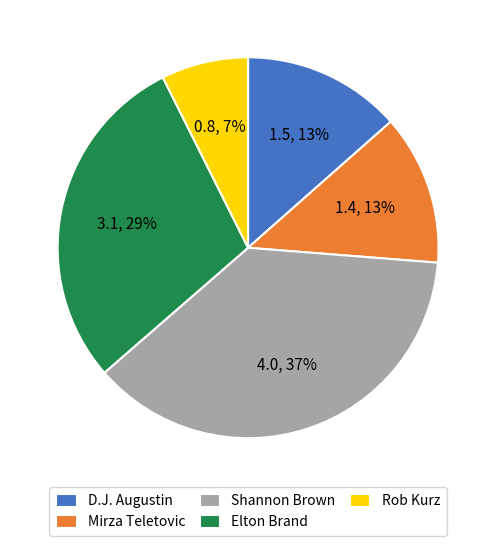

The Rob Kurz slice represents 7% of the pie. True or false?

True